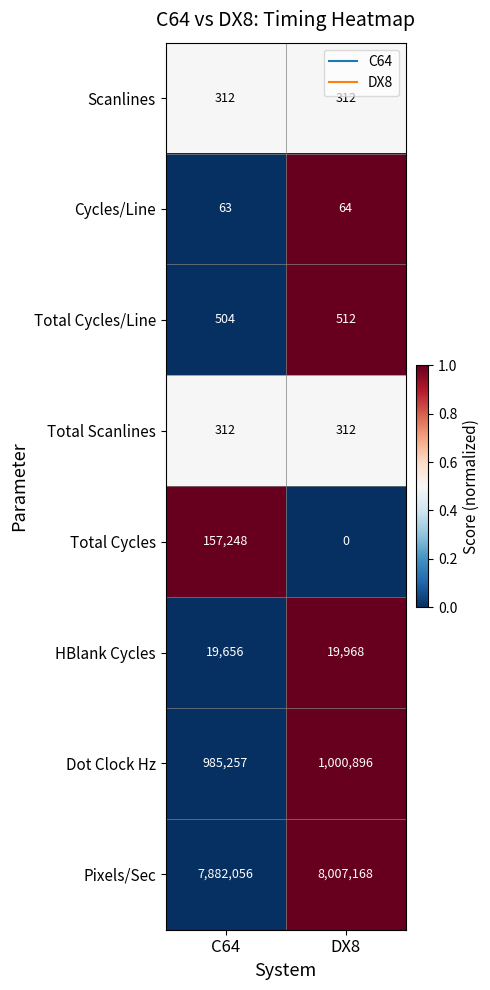

What is the difference between the Pixels/Sec values at C64 and DX8?

125112